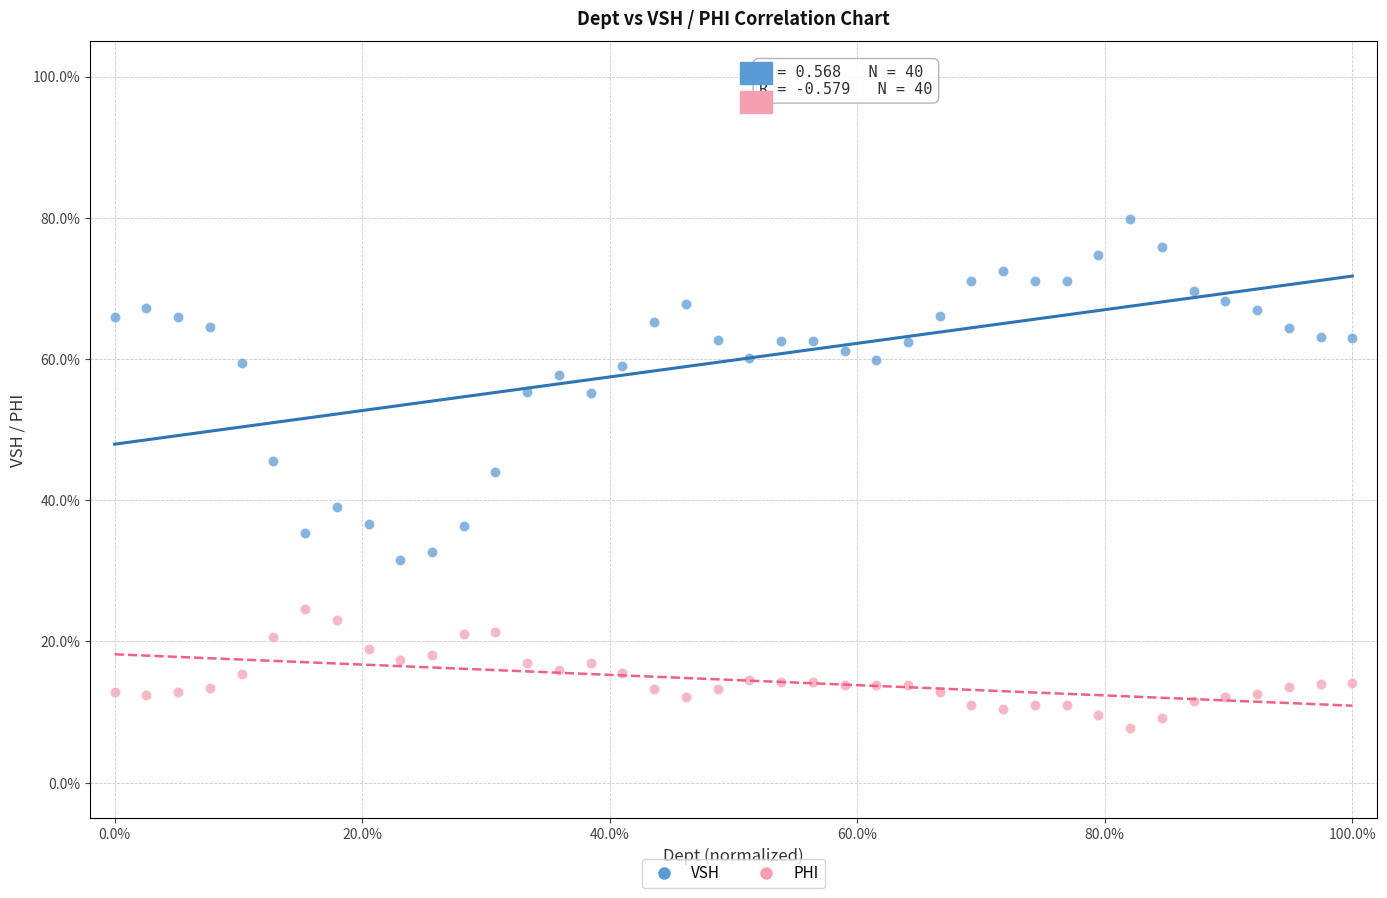

Which series contains the highest Y value?

VSH